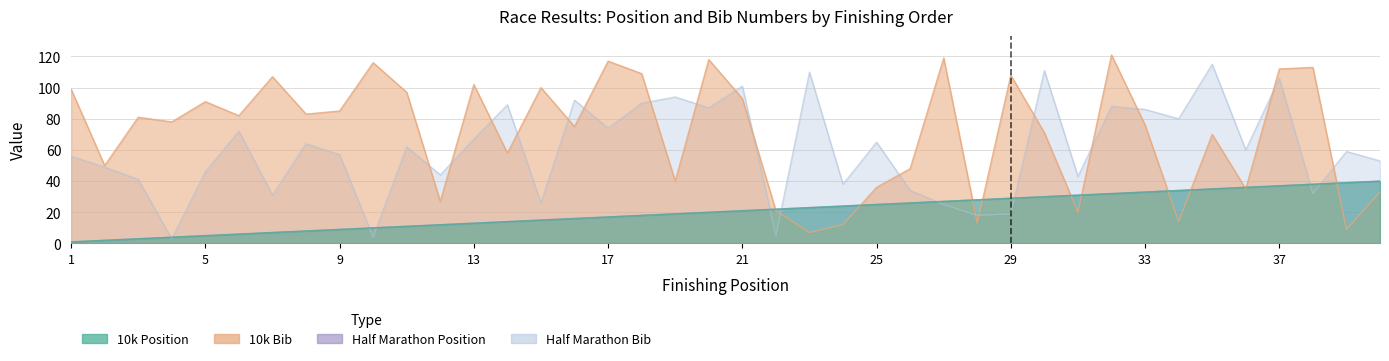

At 32, list the series in order from smallest to largest.

10k Position, Half Marathon Position, Half Marathon Bib, 10k Bib